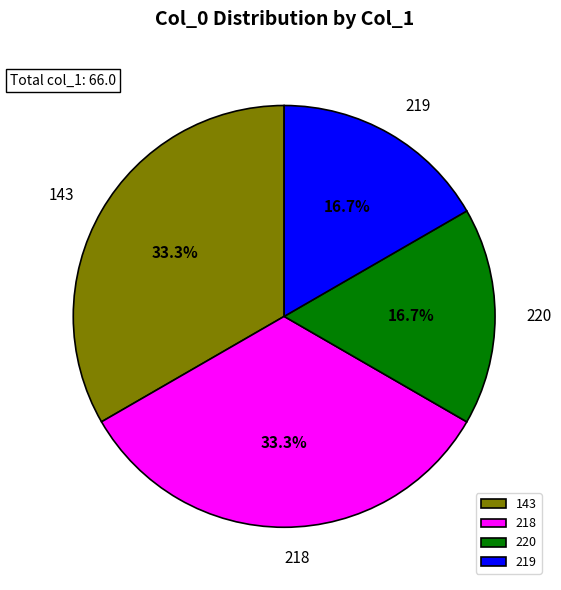

Does 143 account for over 50% of the chart?

No